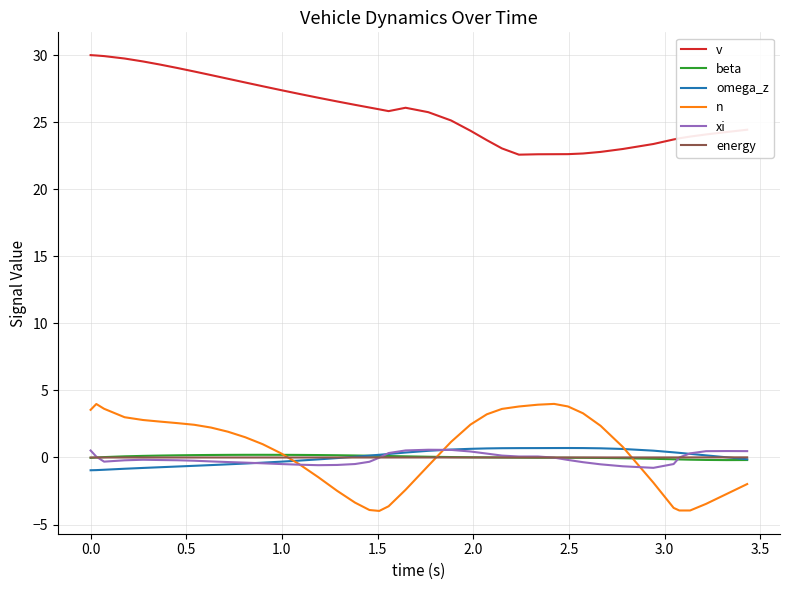

In beta, how many points are lower than both neighbors (excluding endpoints)?

1